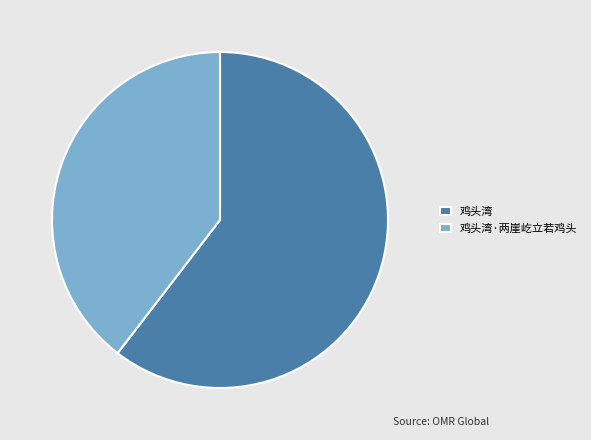

Does 鸡头湾·两崖屹立若鸡头 represent more than half of the total?

No